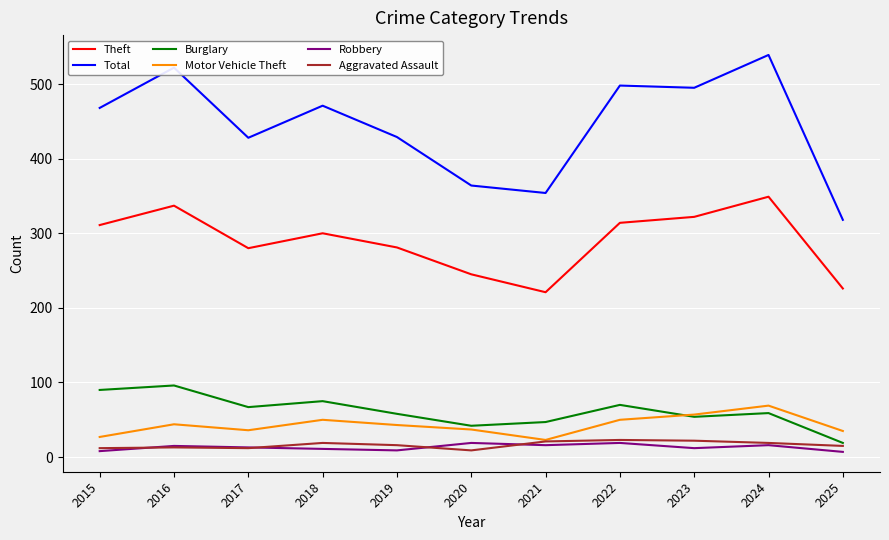

True or false: Theft and Aggravated Assault cross at least once.

False